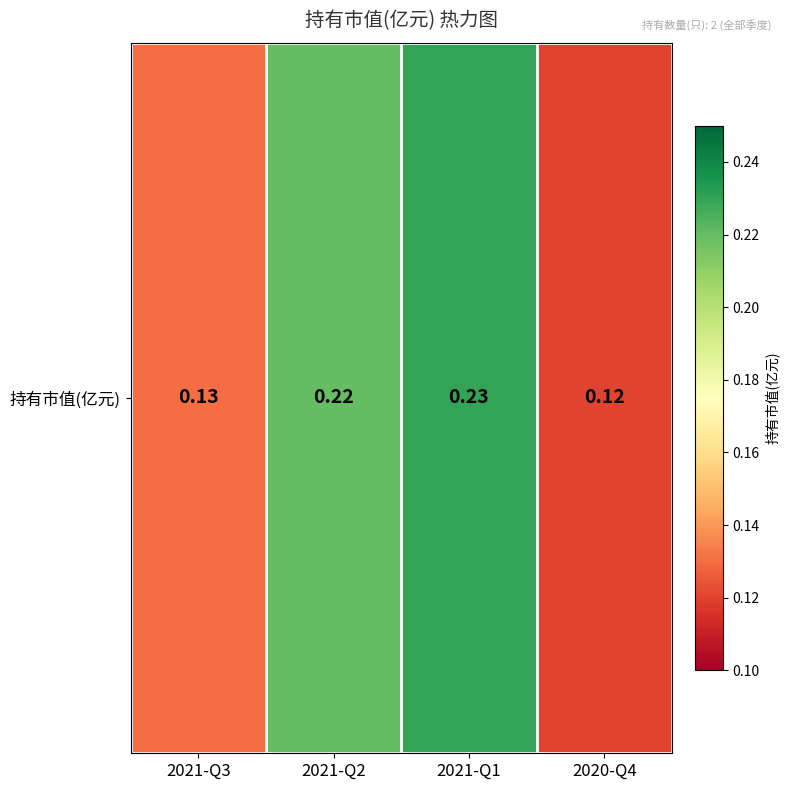

What is the sum of all values?

0.7